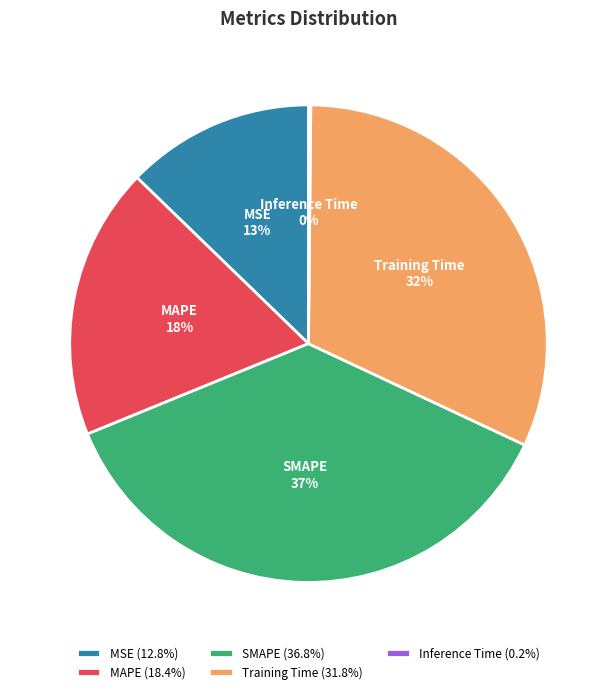

True or false: MAPE accounts for 18% of the total.

True